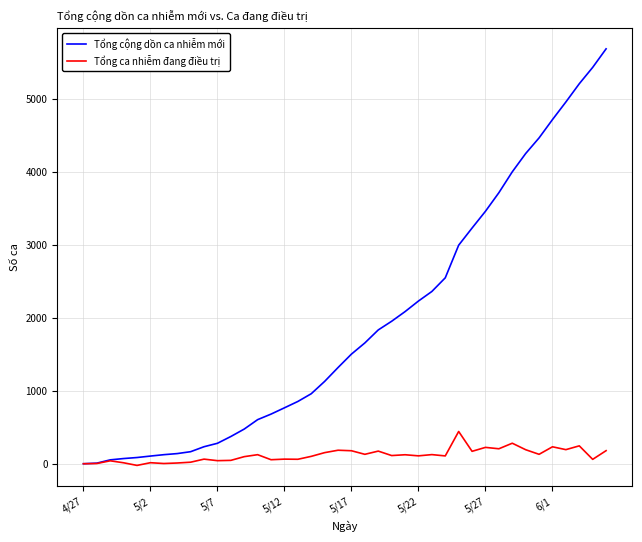

Count the number of categories in the chart.

40